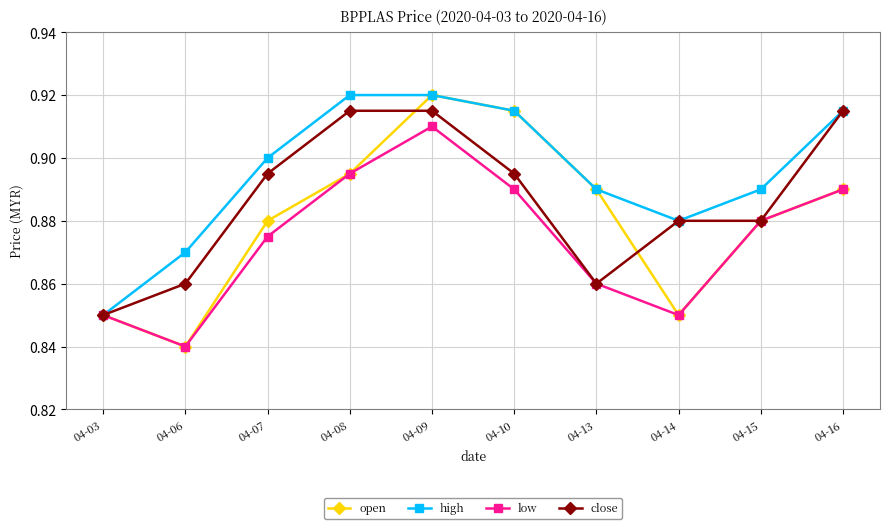

How many interior local valleys does the high series have?

1